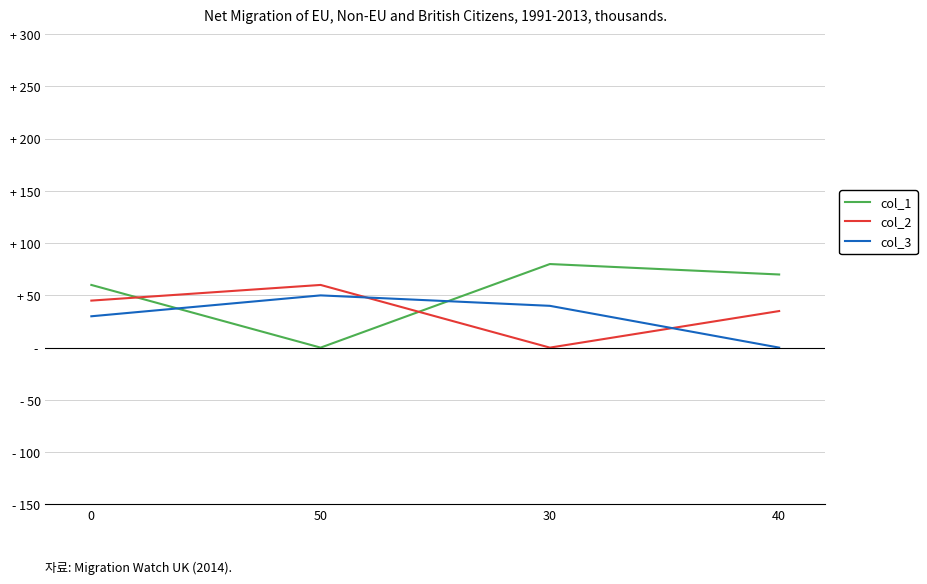

Reading left to right, transcribe all the data shown in this chart.

col_1: 60	0	80	70
col_2: 45	60	0	35
col_3: 30	50	40	0